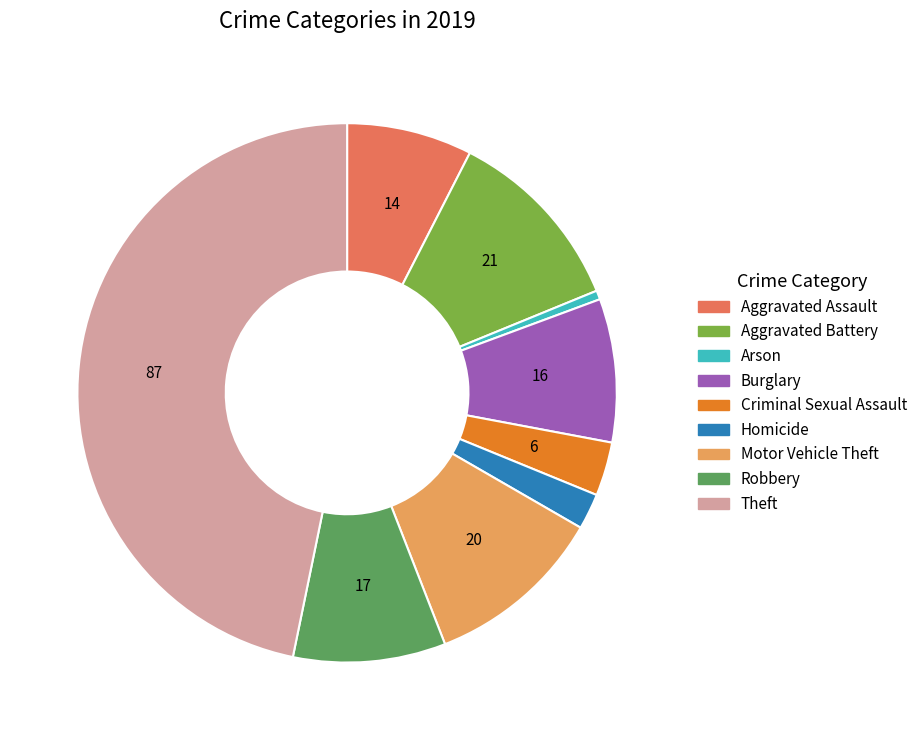

How many segments does this pie chart have?

9